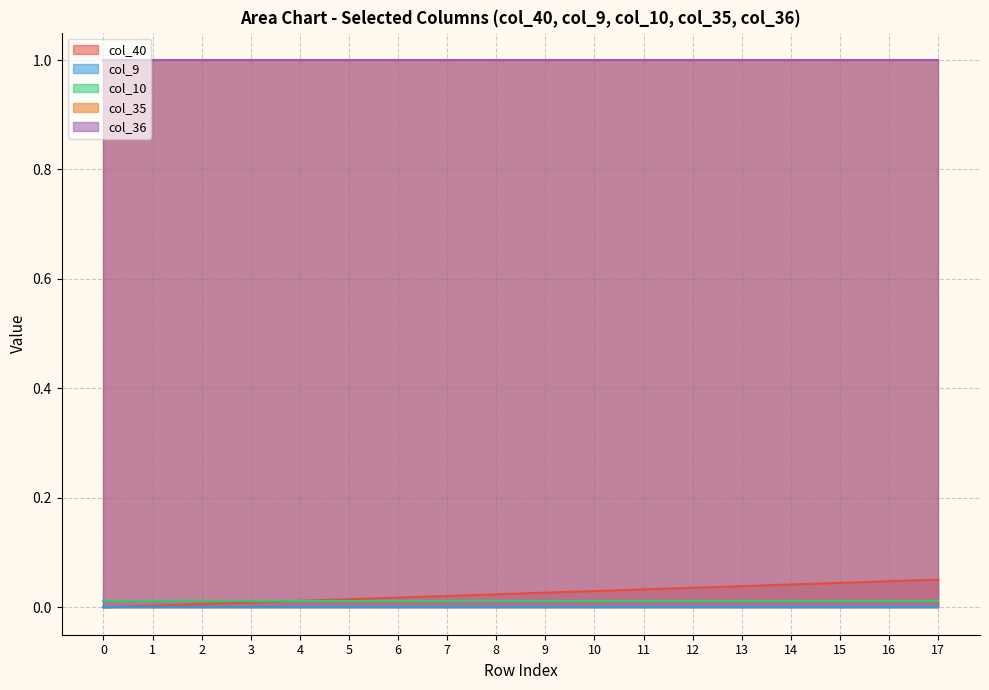

Reading right to left, list all the values displayed in this chart.

col_40: 0.1	0.0	0.0	0.0	0.0	0.0	0.0	0.0	0.0	0.0	0.0	0.0	0.0	0.0	0.0	0.0	0.0	0.0
col_9: 0.0	0.0	0.0	0.0	0.0	0.0	0.0	0.0	0.0	0.0	0.0	0.0	0.0	0.0	0.0	0.0	0.0	0.0
col_10: 0.0	0.0	0.0	0.0	0.0	0.0	0.0	0.0	0.0	0.0	0.0	0.0	0.0	0.0	0.0	0.0	0.0	0.0
col_35: 1.0	1.0	1.0	1.0	1.0	1.0	1.0	1.0	1.0	1.0	1.0	1.0	1.0	1.0	1.0	1.0	1.0	1.0
col_36: 1.0	1.0	1.0	1.0	1.0	1.0	1.0	1.0	1.0	1.0	1.0	1.0	1.0	1.0	1.0	1.0	1.0	1.0